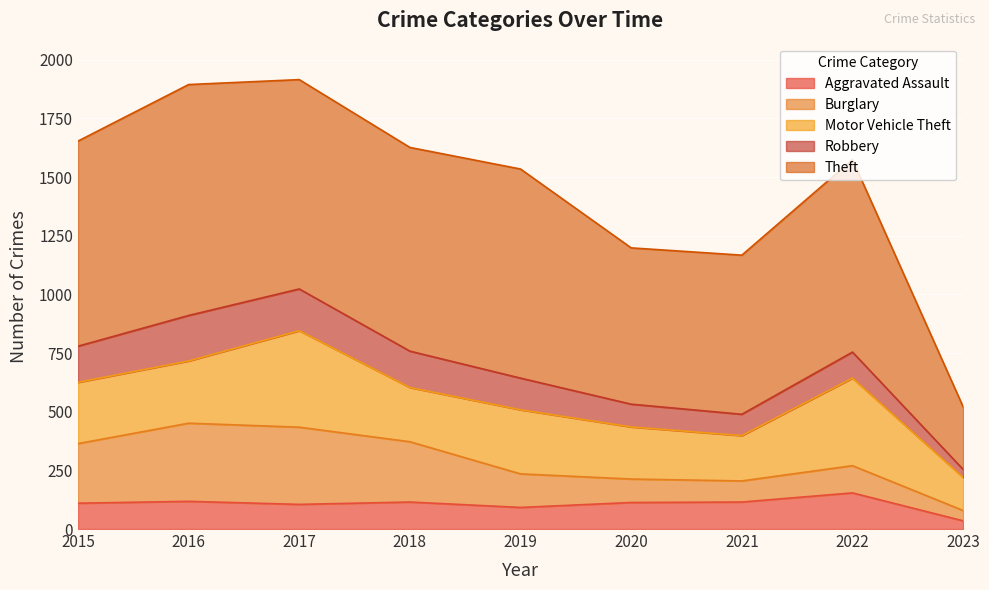

What is the maximum value shown in the chart?

984